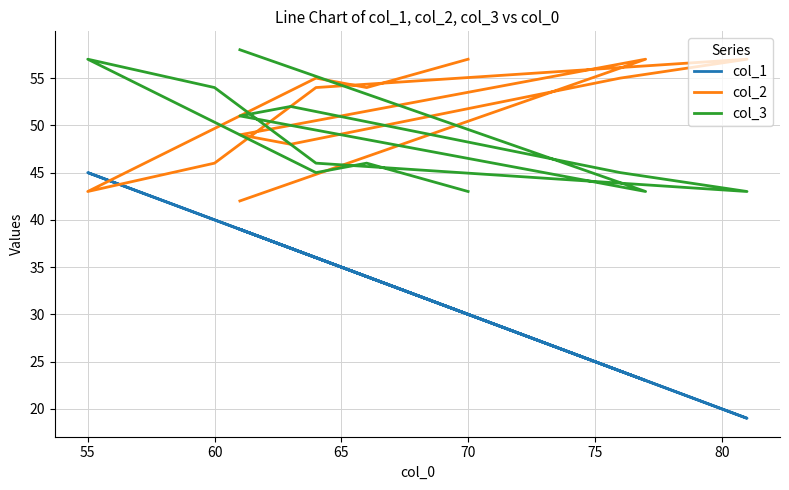

At 60, list the series in order from smallest to largest.

col_1, col_2, col_3